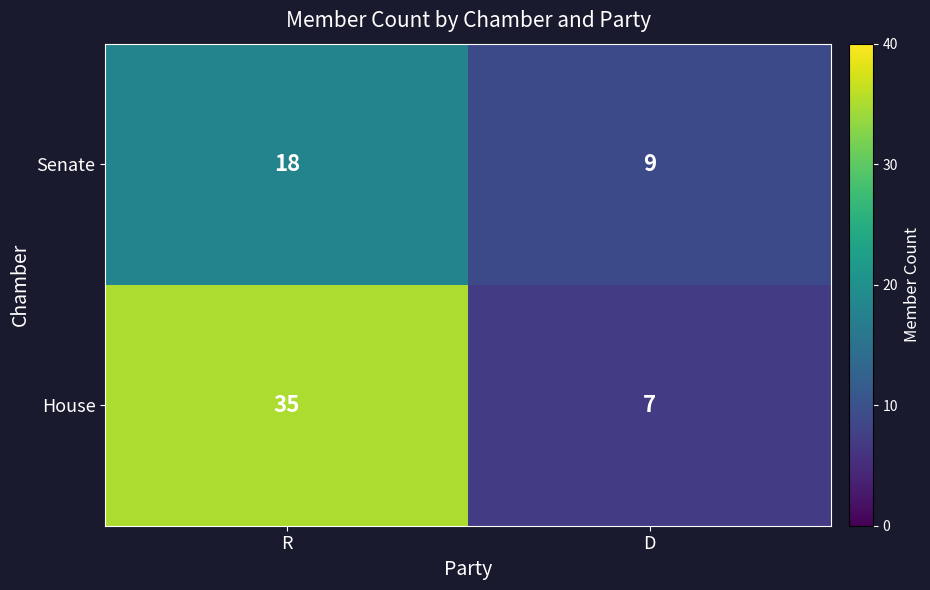

What is the maximum value for Senate?

18